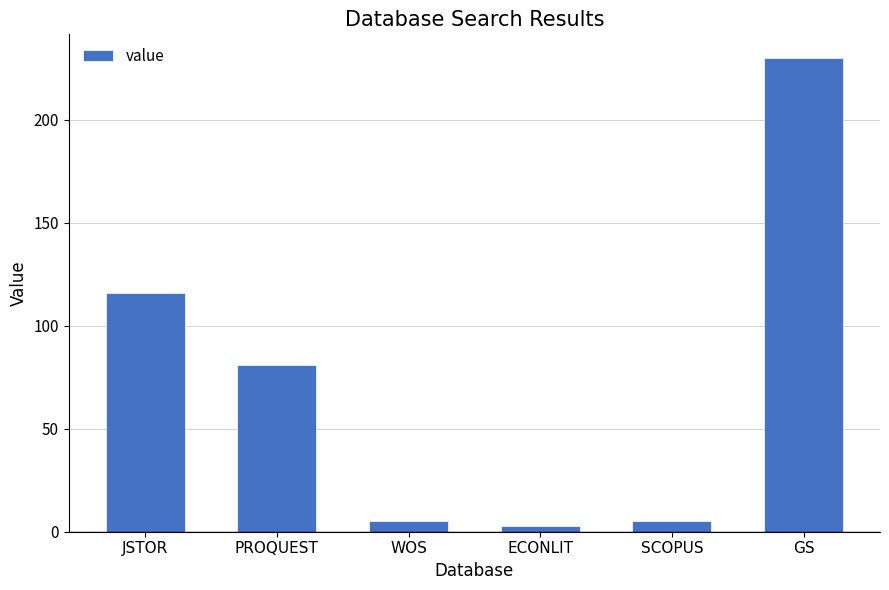

Reading left to right, extract all data points from this chart.

116	81	5	3	5	230